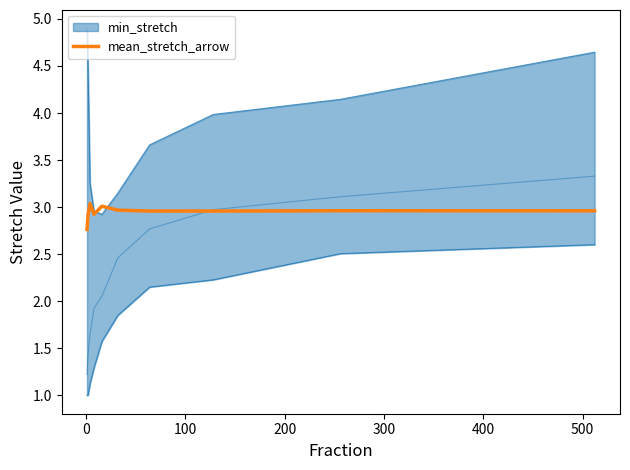

What is the minimum value for mean_stretch_arrow?

2.8